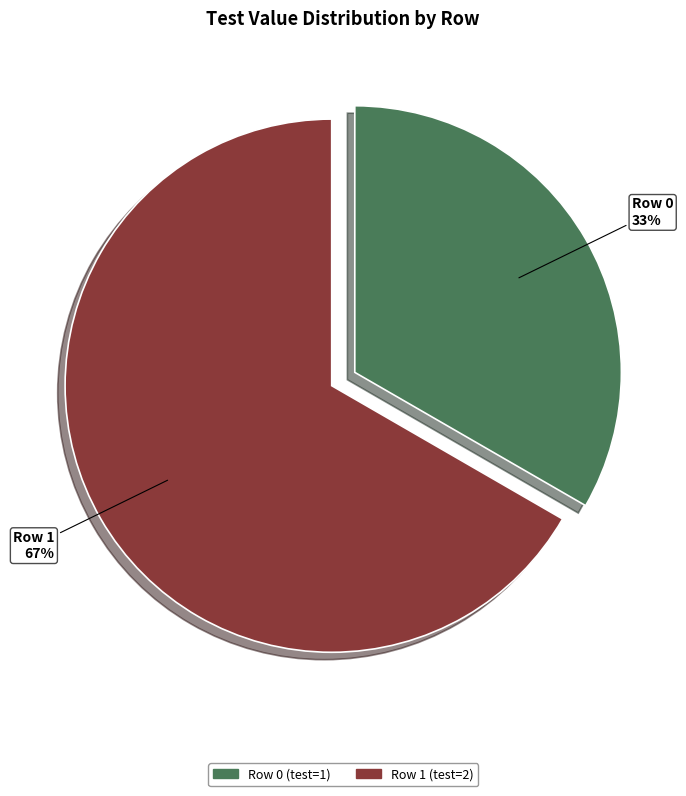

Is there any slice that represents more than half of the pie?

Yes